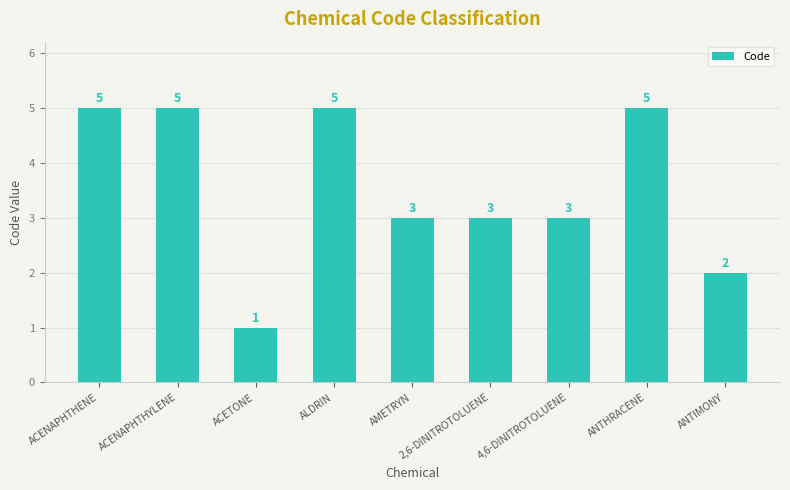

Is it true that the value at ACENAPHTHENE is 5?

True